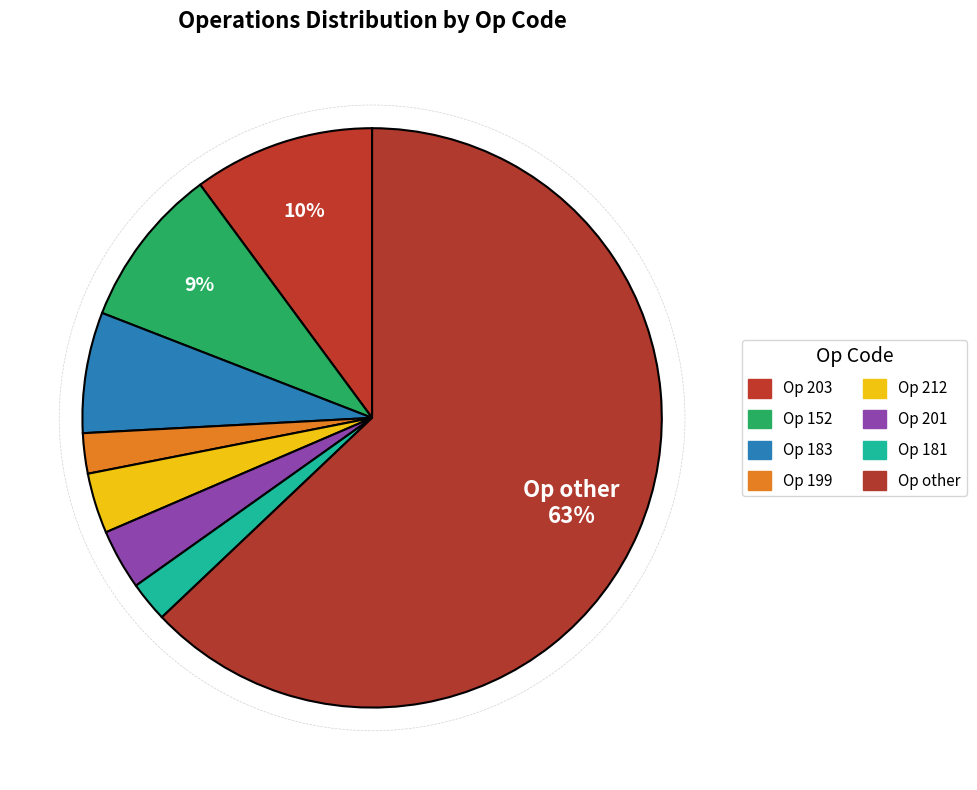

Rank the categories by value from highest to lowest.

other, 203, 152, 183, 212, 201, 199, 181